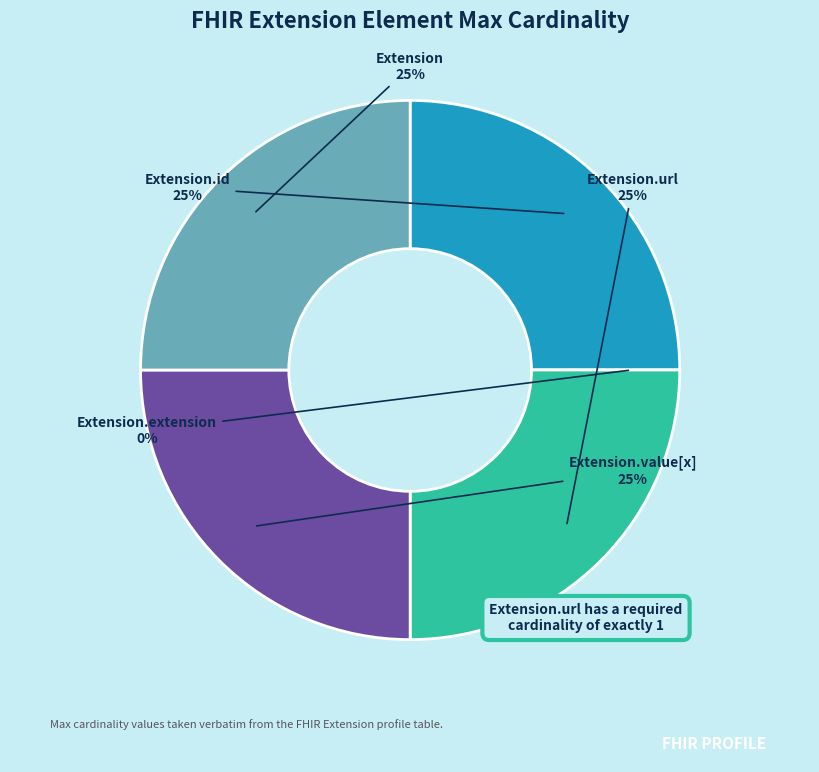

Is it true that Extension.url is 25% of the pie?

True